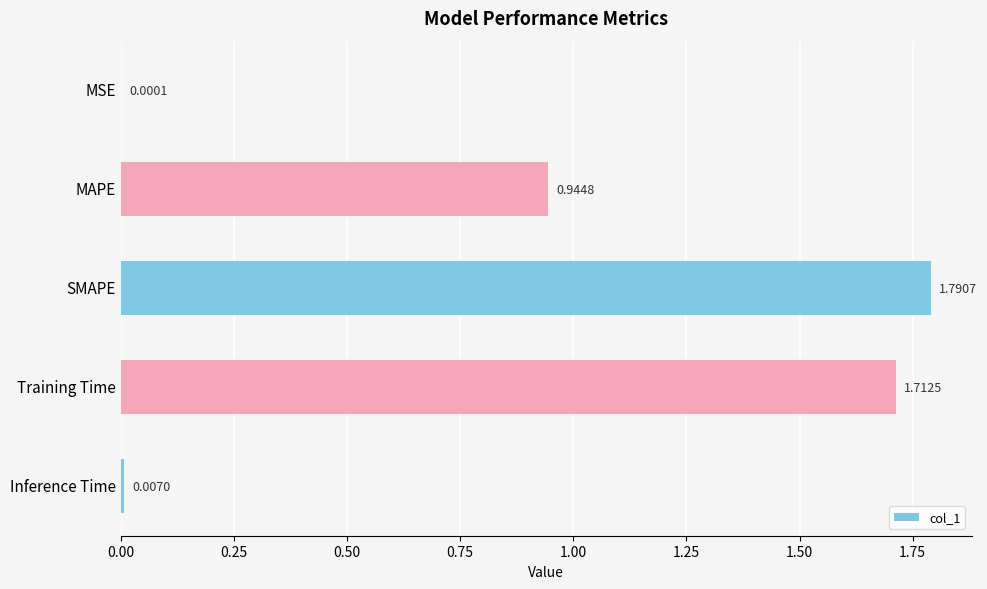

At which label is the value closest to 0?

MSE